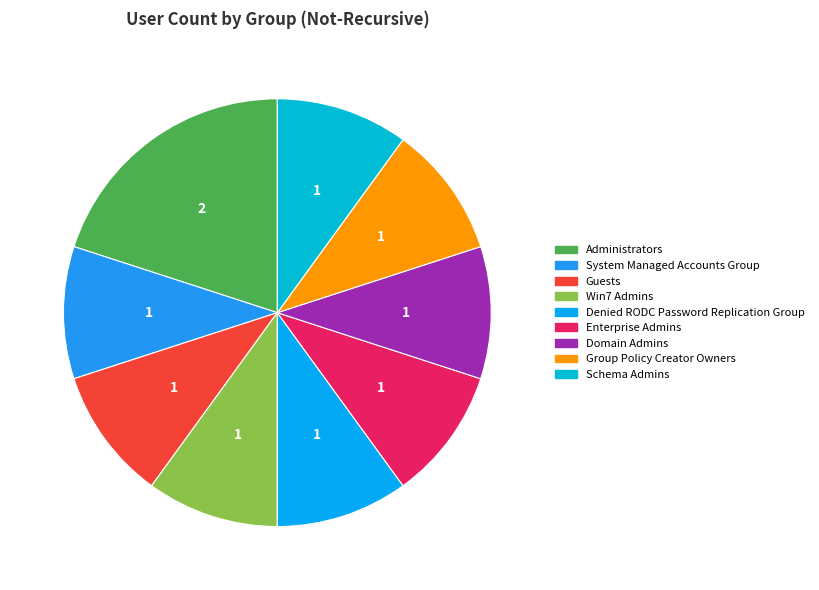

How many segments does this pie chart have?

9